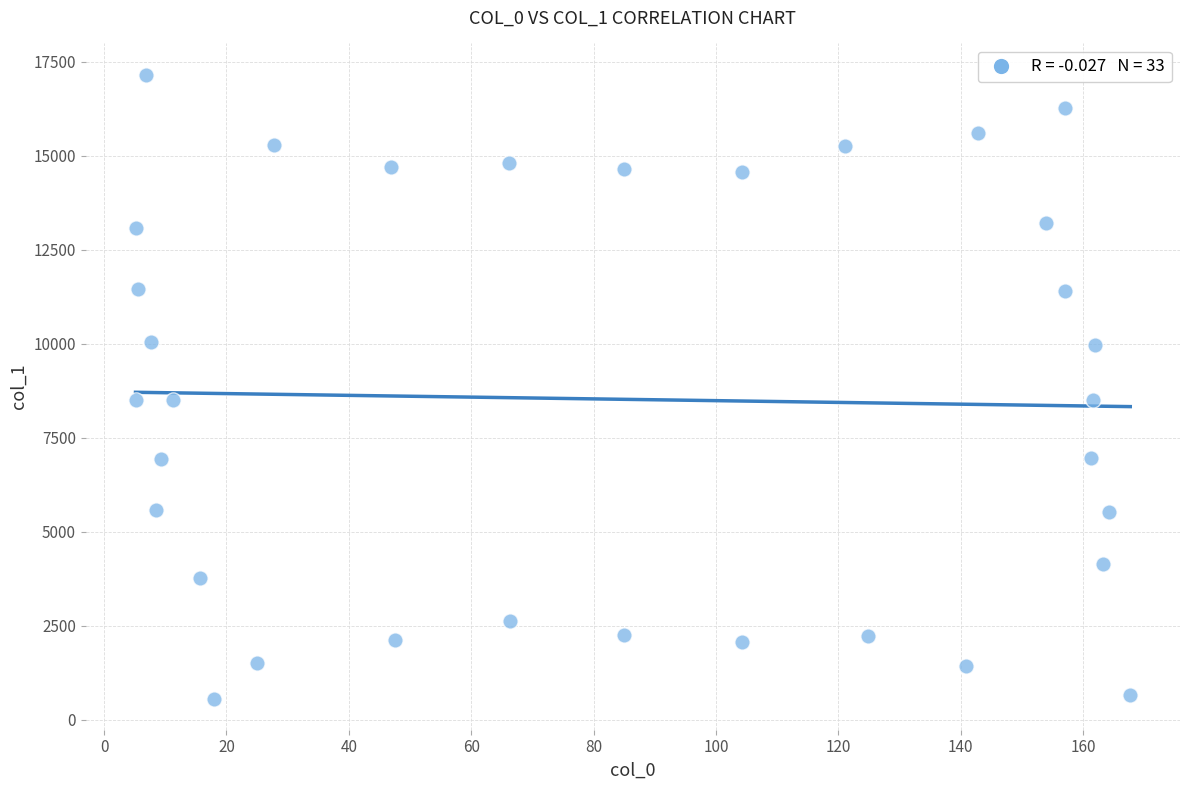

What is the range of X values (max minus min)?

162.6